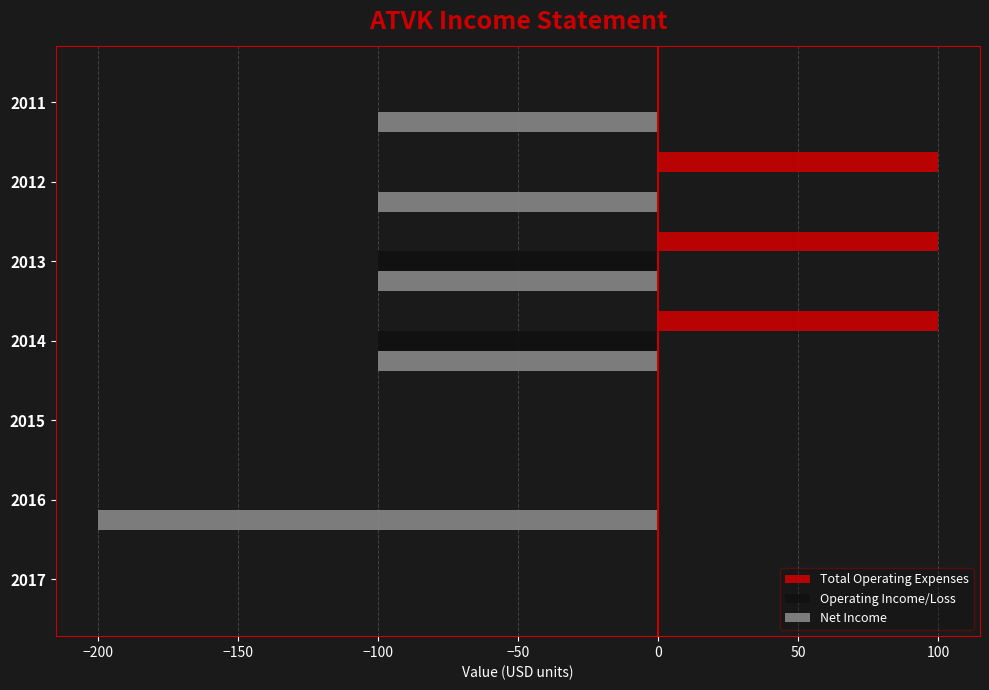

Is the value of Net Income at 2017 greater than the value of Total Operating Expenses at 2014?

No